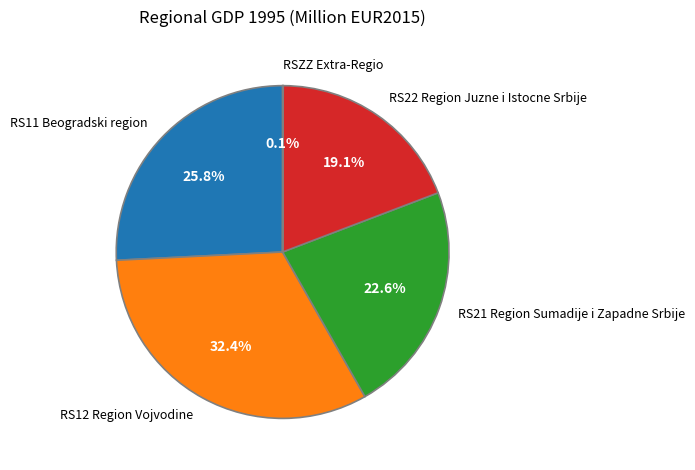

To the nearest percent, what is the combined percentage of RS11 Beogradski region and RS12 Region Vojvodine?

58%